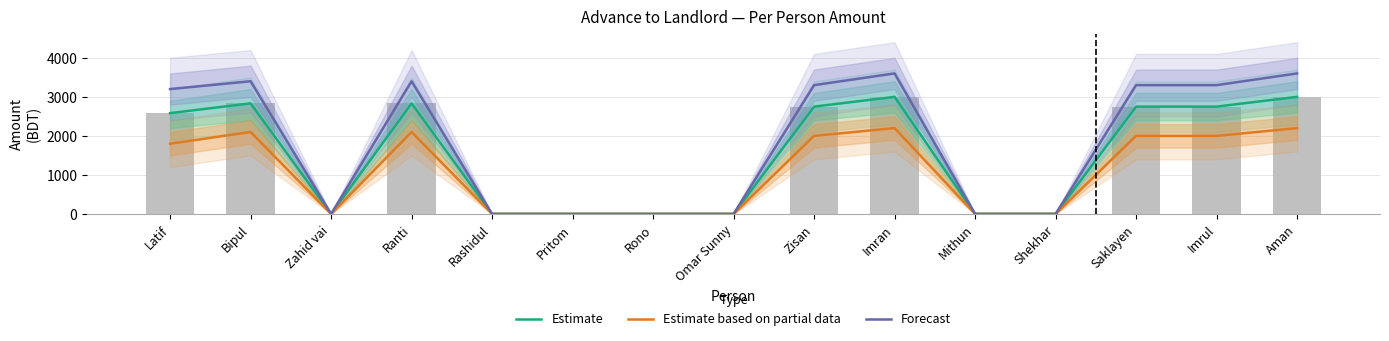

What position from the right is Bipul?

14